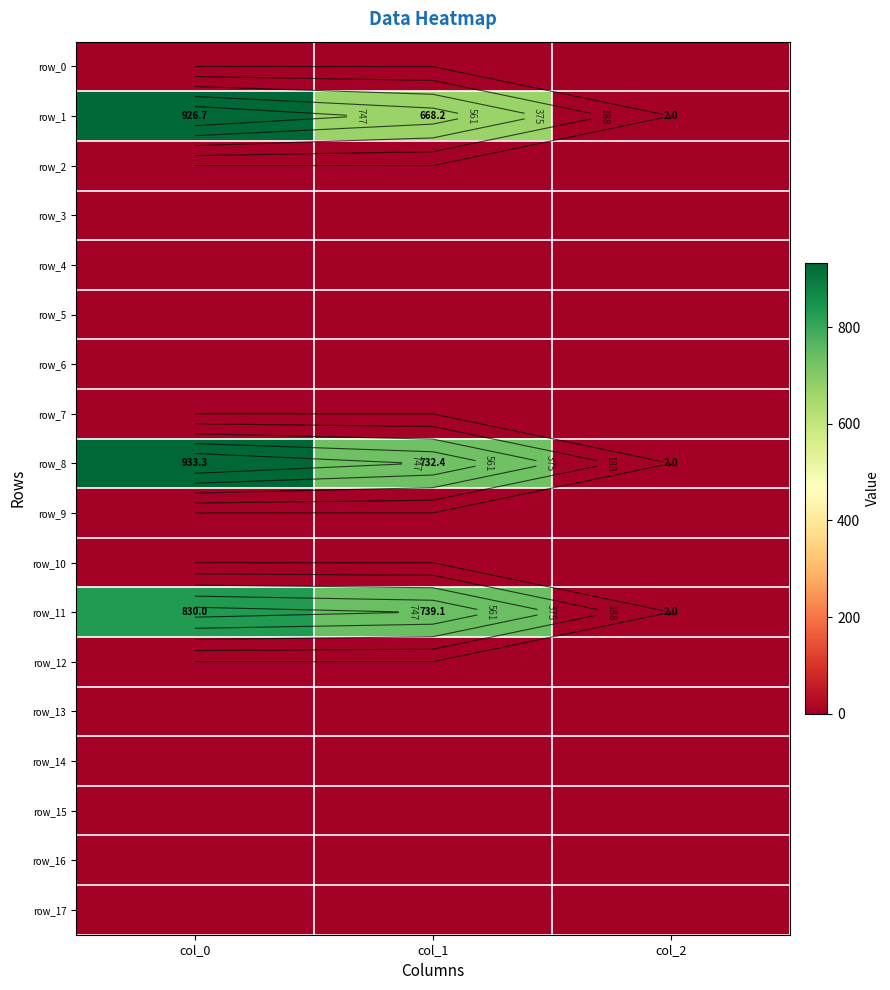

What is the total value across all series at col_0?

2690.0